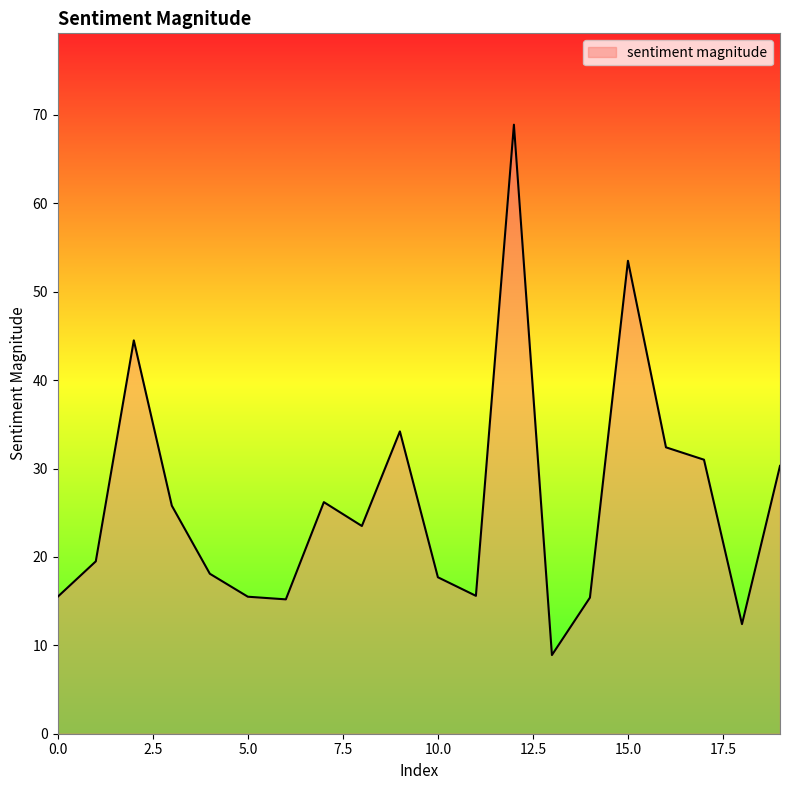

What is the difference between the maximum and minimum values?

60.0